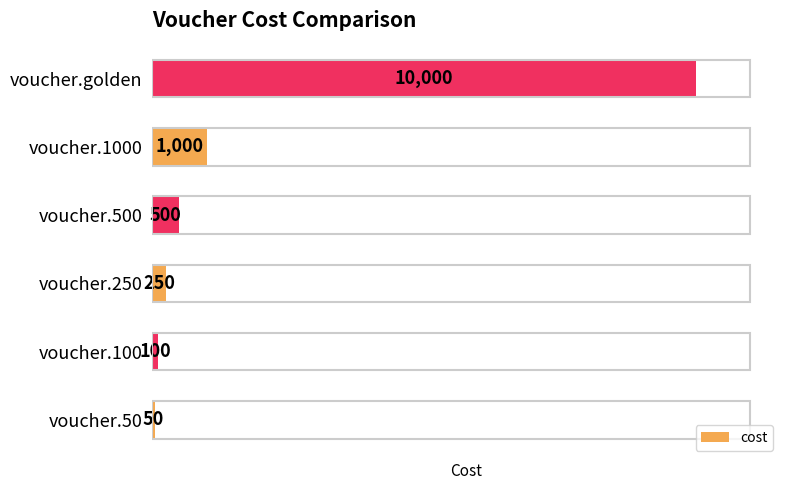

The chart shows a value of 368 at voucher.1000. True or false?

False